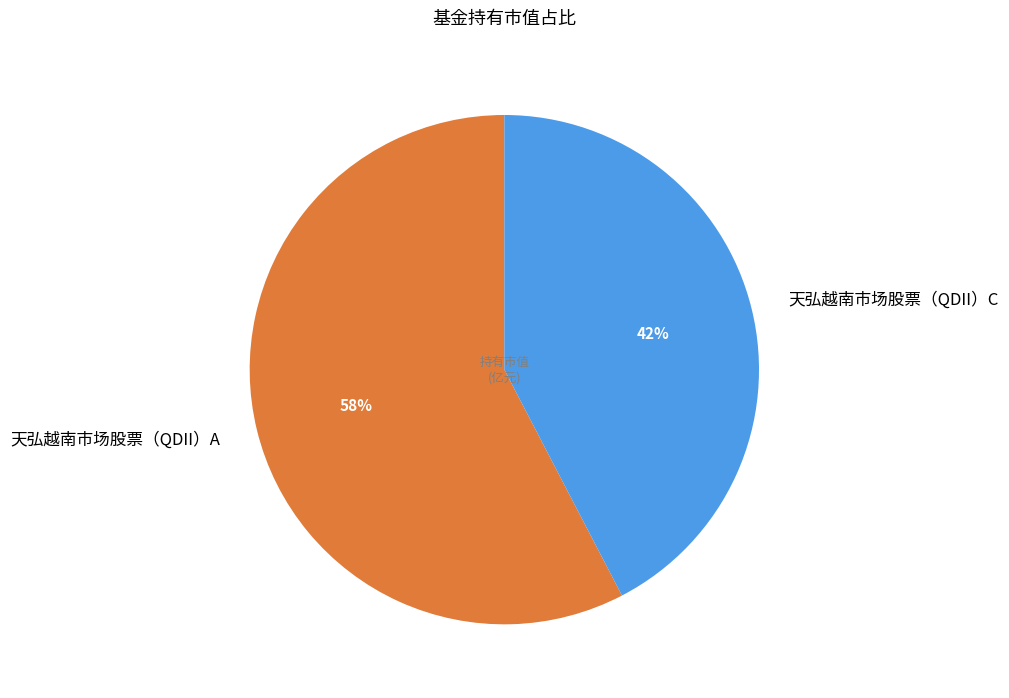

Approximately how many times larger is the value at 天弘越南市场股票（QDII）C compared to 天弘越南市场股票（QDII）A?

0.7